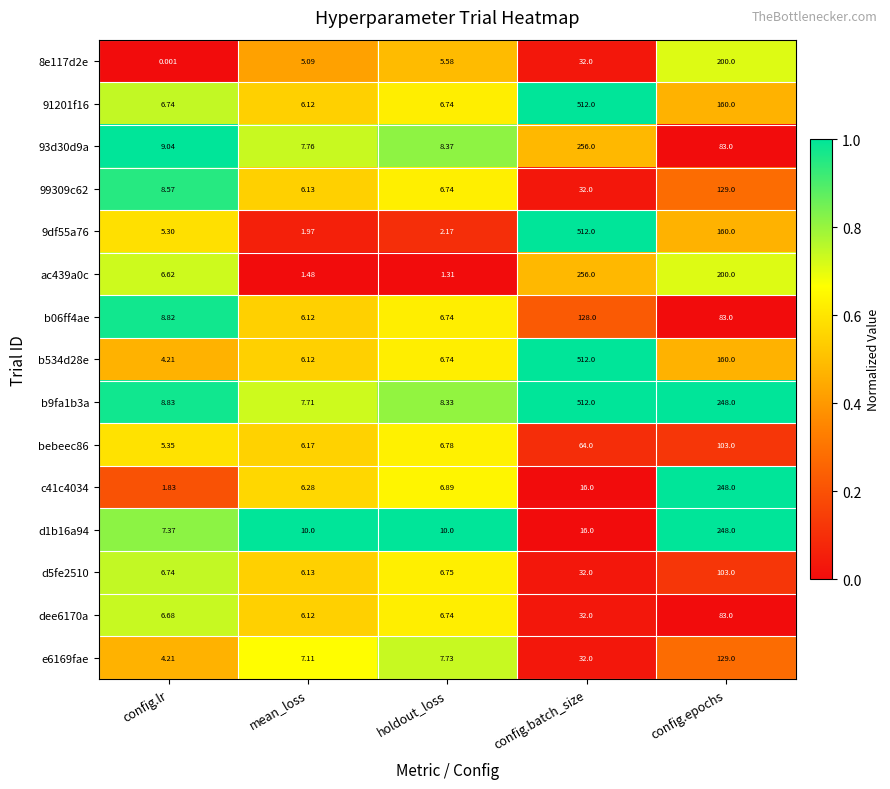

At which category is the sum across all series the highest?

config.batch_size